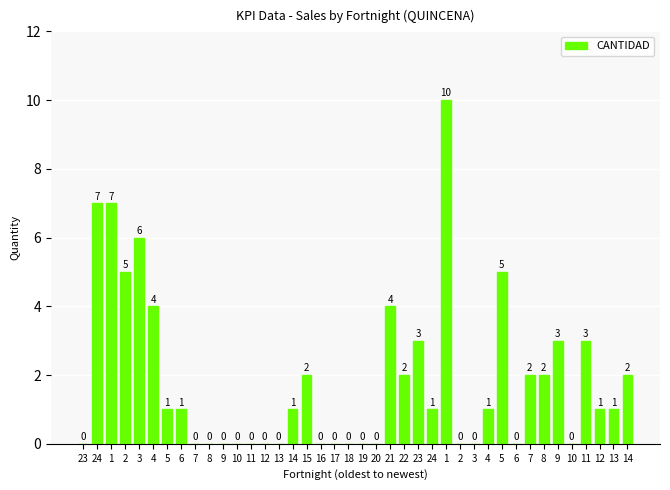

List the labels in order of value, smallest first.

23, 7, 8, 9, 10, 11, 12, 13, 16, 17, 18, 19, 20, 2, 3, 6, 10, 5, 6, 14, 24, 4, 12, 13, 15, 22, 7, 8, 14, 23, 9, 11, 4, 21, 2, 5, 3, 24, 1, 1